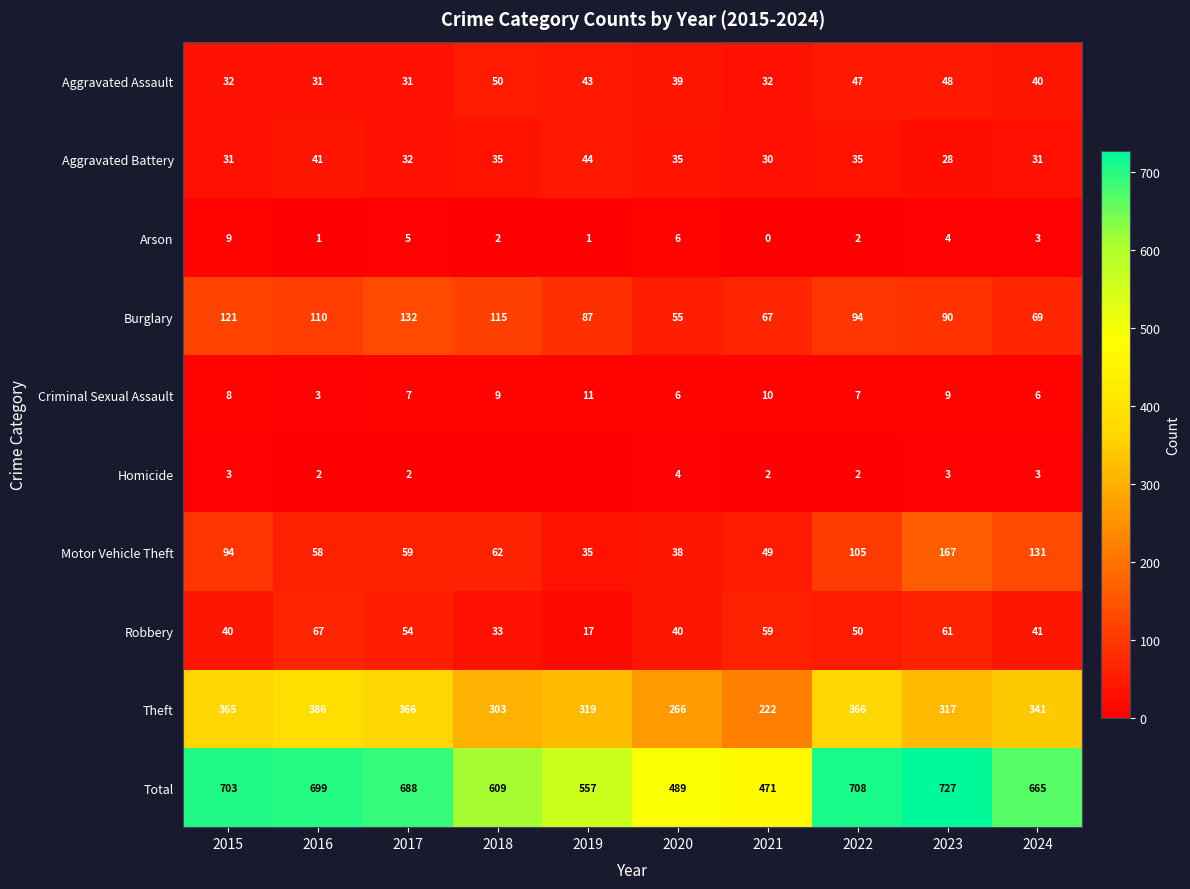

At how many categories does at least one series exceed 726?

1